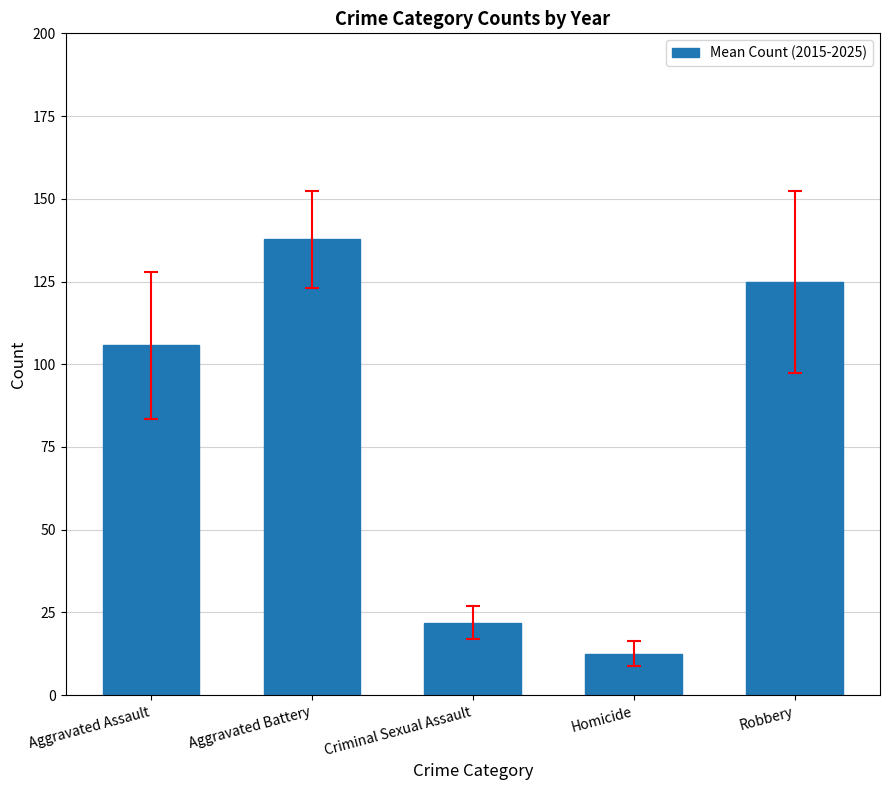

Where does the data first go above 105?

Aggravated Assault